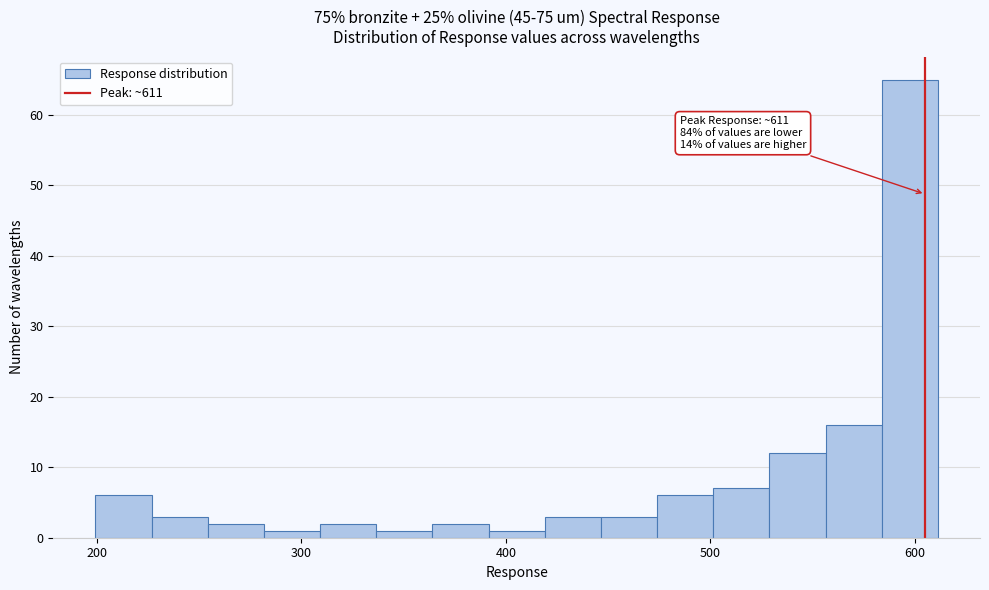

Read against the x-axis, roughly where is the centre of the tallest bar?

600